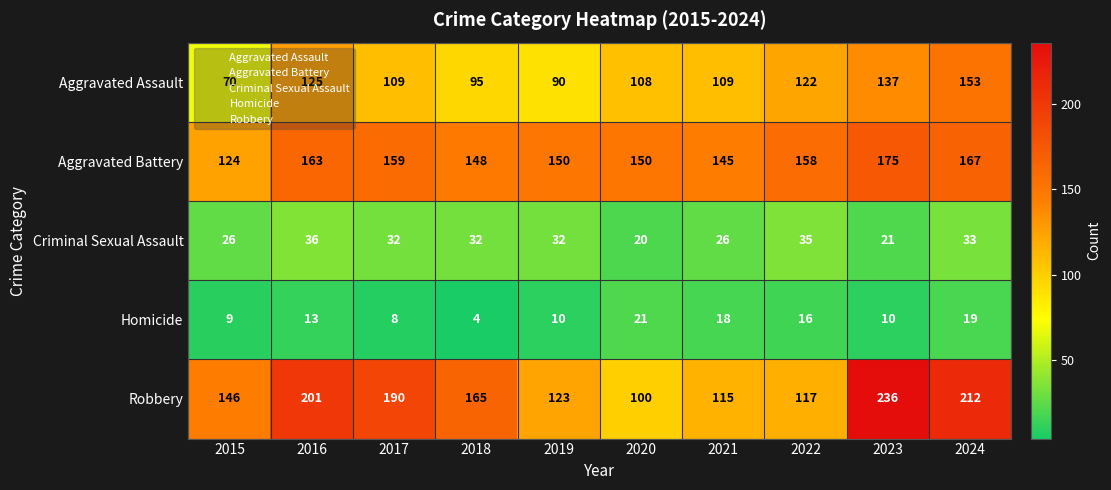

What is the greatest value displayed?

236